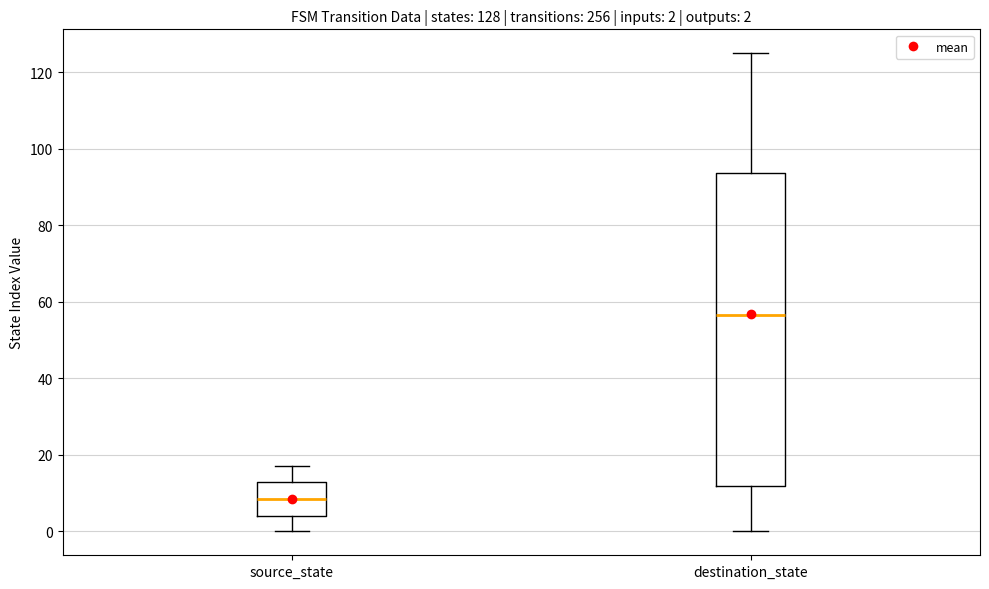

Comparing the boxes themselves (not the whiskers), which one is the tallest?

destination_state